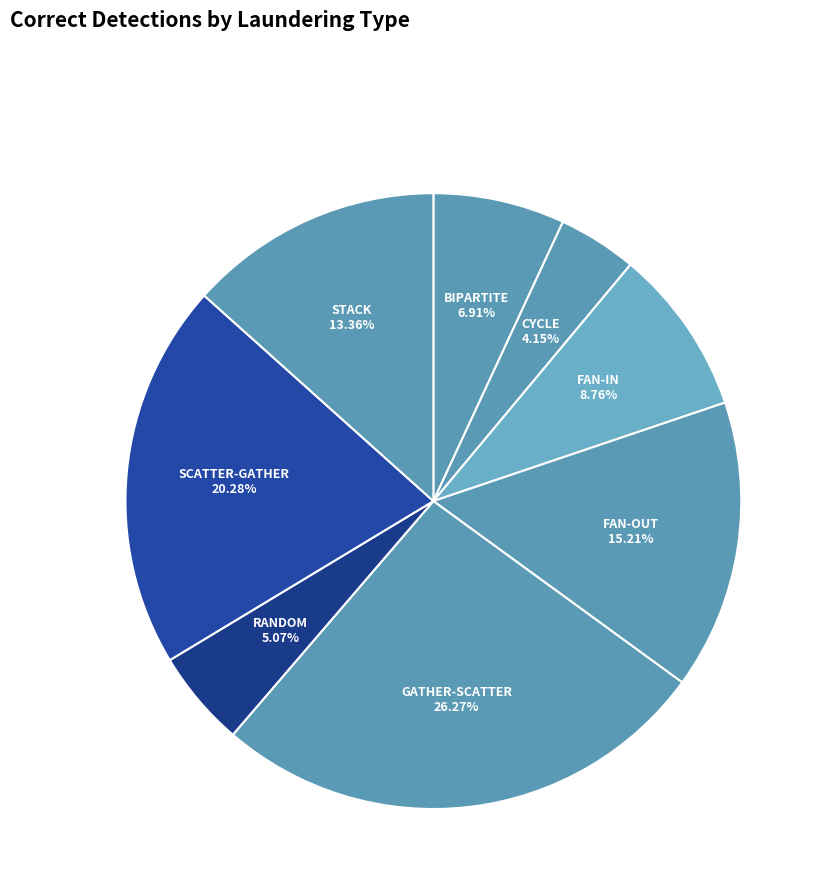

What is the ratio of the value at FAN-IN to the value at FAN-OUT?

0.6